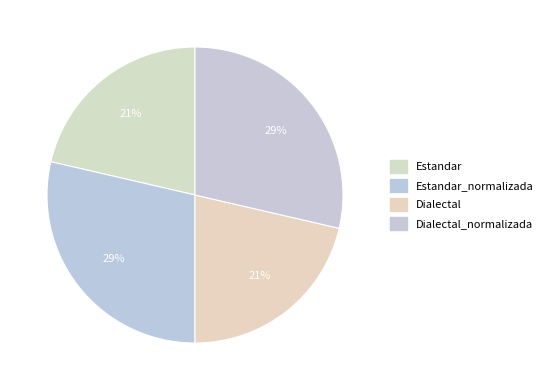

How many slices are in this pie chart?

4